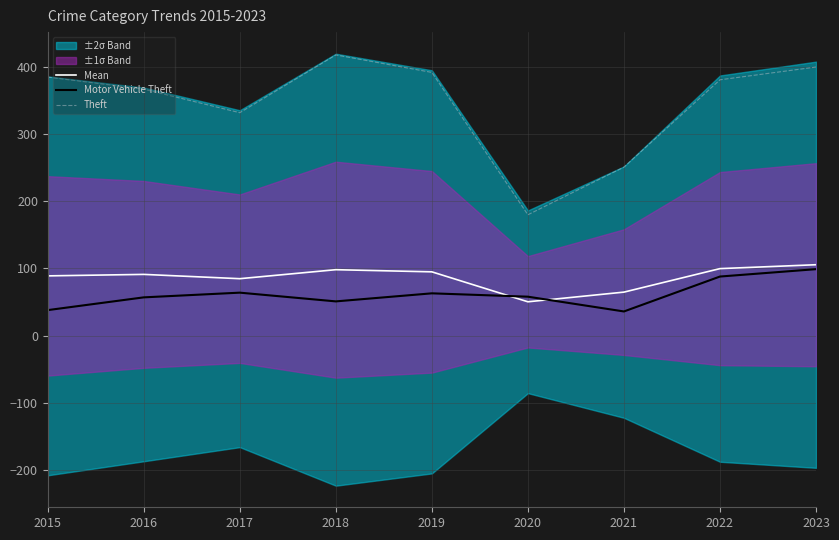

How many lines are shown in the chart?

3